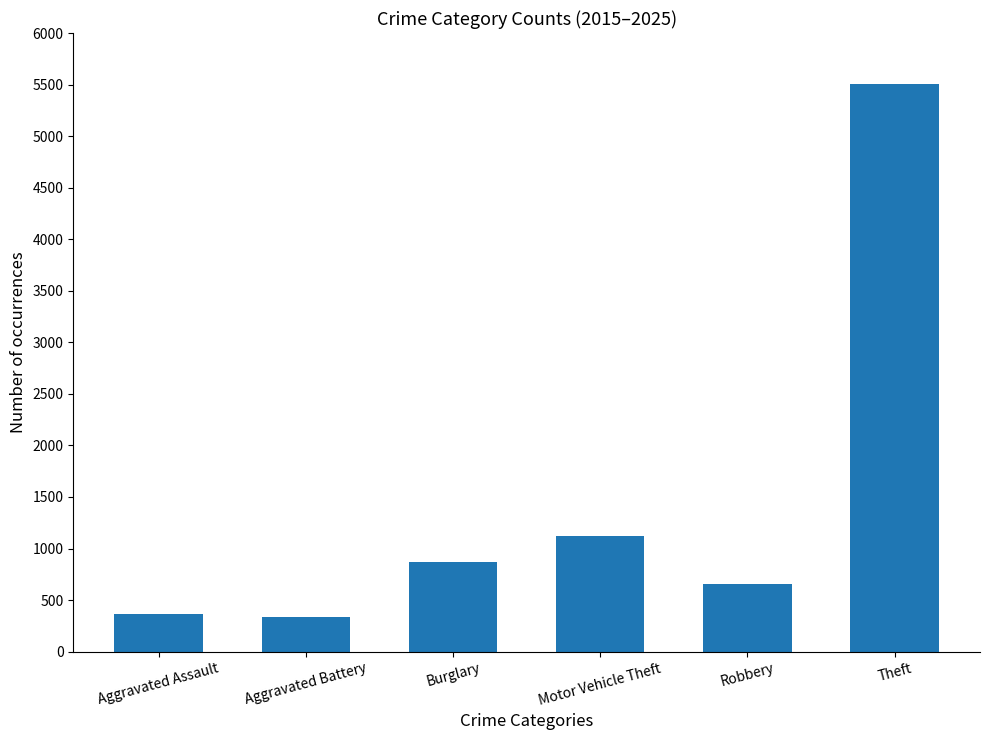

At which label is the value closest to 2920?

Motor Vehicle Theft